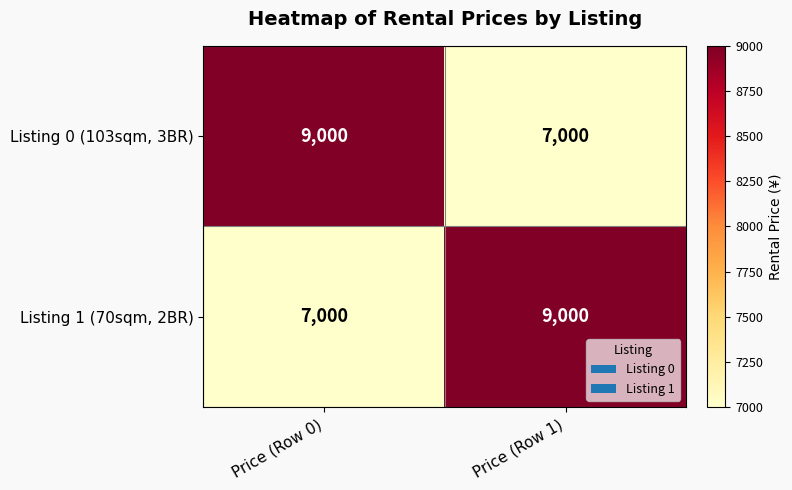

Is the value of Listing 1 (70sqm, 2BR) at Price (Row 0) greater than the value of Listing 0 (103sqm, 3BR) at Price (Row 0)?

No